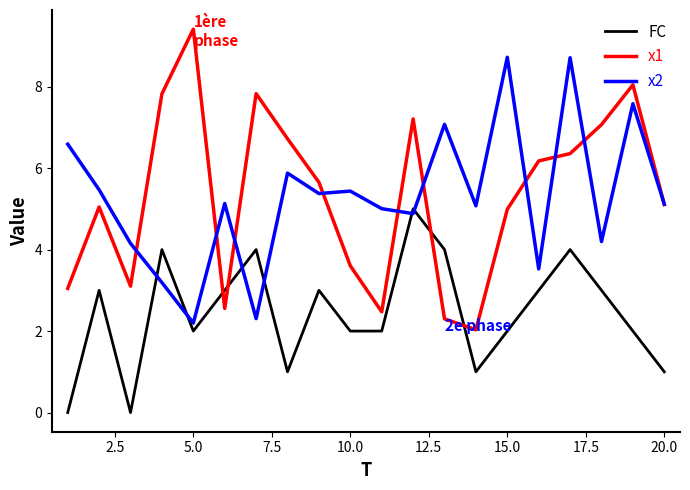

At how many categories does at least one series exceed 7?

9